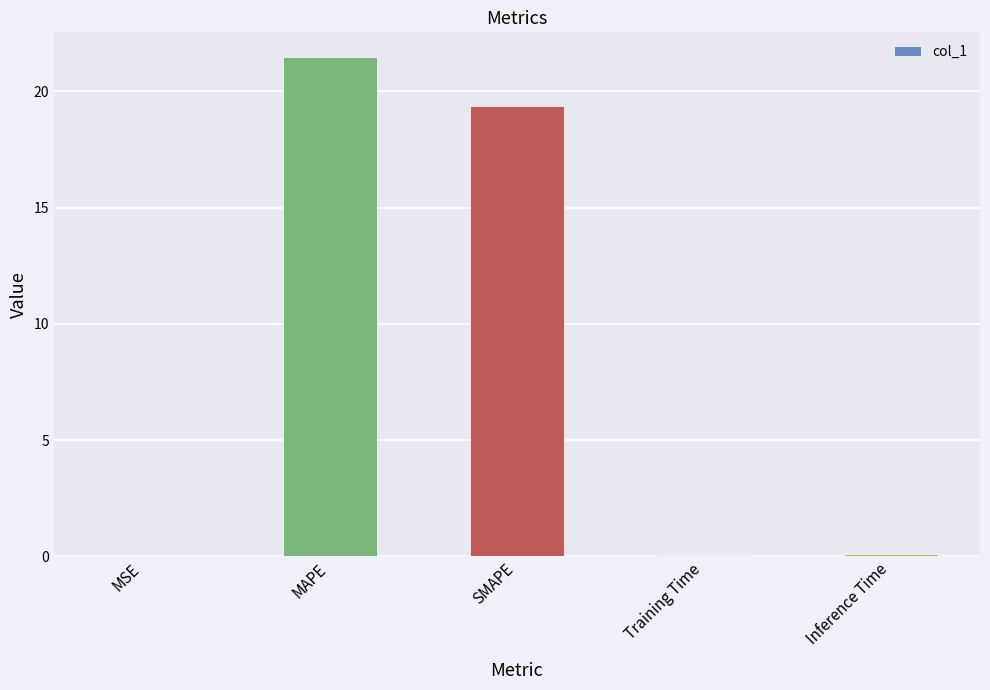

Which has a higher value, Inference Time or SMAPE?

SMAPE